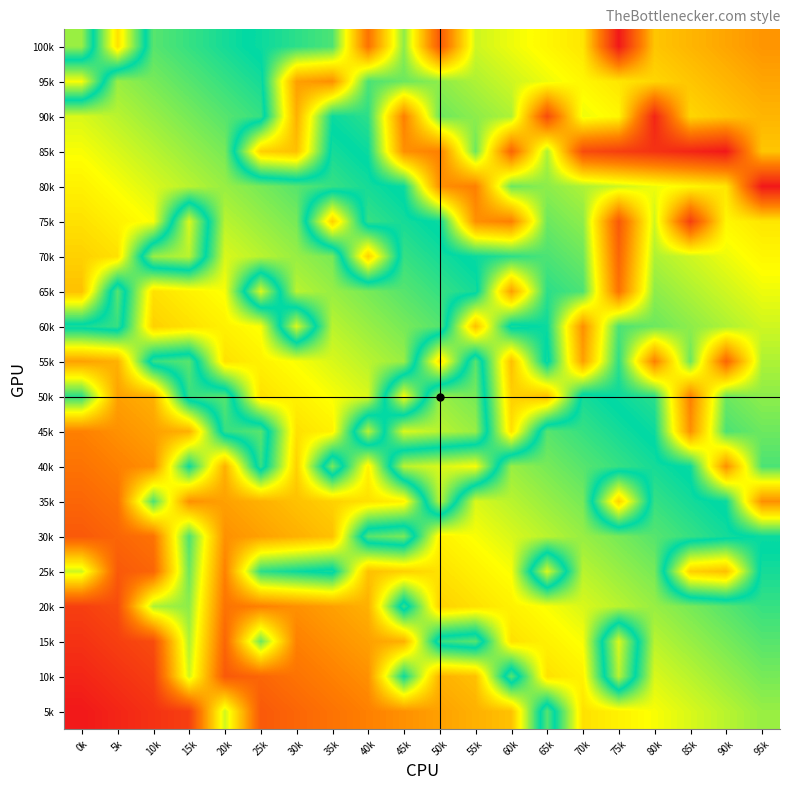

Reading left to right, what are all the values shown in this chart?

100k: 0k=0.4	5k=0.7	10k=0.4	15k=0.5	20k=0.5	25k=0.5	30k=0.5	35k=0.5	40k=0.9	45k=0.6	50k=0.9	55k=0.6	60k=0.7	65k=0.7	70k=0.7	75k=1.0	80k=0.7	85k=0.8	90k=0.8	95k=0.8
95k: 0k=0.7	5k=0.4	10k=0.4	15k=0.4	20k=0.5	25k=0.5	30k=0.8	35k=0.8	40k=0.5	45k=0.6	50k=0.6	55k=0.6	60k=0.6	65k=0.7	70k=0.7	75k=0.7	80k=0.7	85k=0.7	90k=0.8	95k=0.8
90k: 0k=0.4	5k=0.4	10k=0.4	15k=0.4	20k=0.4	25k=0.5	30k=0.8	35k=0.5	40k=0.5	45k=0.8	50k=0.6	55k=0.6	60k=0.6	65k=0.9	70k=0.7	75k=0.7	80k=1.0	85k=0.7	90k=0.7	95k=0.8
85k: 0k=0.3	5k=0.4	10k=0.4	15k=0.4	20k=0.4	25k=0.7	30k=0.7	35k=0.5	40k=0.5	45k=0.8	50k=0.8	55k=0.6	60k=0.9	65k=0.6	70k=0.9	75k=0.9	80k=1.0	85k=1.0	90k=1.0	95k=0.7
80k: 0k=0.3	5k=0.3	10k=0.4	15k=0.4	20k=0.4	25k=0.4	30k=0.4	35k=0.5	40k=0.5	45k=0.5	50k=0.8	55k=0.8	60k=0.6	65k=0.6	70k=0.6	75k=0.6	80k=0.7	85k=0.7	90k=0.7	95k=1.0
75k: 0k=0.3	5k=0.3	10k=0.3	15k=0.6	20k=0.4	25k=0.4	30k=0.4	35k=0.7	40k=0.5	45k=0.5	50k=0.5	55k=0.8	60k=0.8	65k=0.6	70k=0.6	75k=0.9	80k=0.6	85k=0.9	90k=0.7	95k=0.7
70k: 0k=0.3	5k=0.3	10k=0.6	15k=0.6	20k=0.4	25k=0.4	30k=0.4	35k=0.4	40k=0.7	45k=0.5	50k=0.5	55k=0.5	60k=0.5	65k=0.5	70k=0.6	75k=0.9	80k=0.6	85k=0.6	90k=0.7	95k=0.7
65k: 0k=0.3	5k=0.6	10k=0.3	15k=0.3	20k=0.3	25k=0.6	30k=0.4	35k=0.4	40k=0.4	45k=0.4	50k=0.5	55k=0.5	60k=0.8	65k=0.5	70k=0.5	75k=0.9	80k=0.6	85k=0.6	90k=0.6	95k=0.7
60k: 0k=0.5	5k=0.5	10k=0.3	15k=0.3	20k=0.3	25k=0.3	30k=0.6	35k=0.4	40k=0.4	45k=0.4	50k=0.4	55k=0.7	60k=0.5	65k=0.5	70k=0.8	75k=0.5	80k=0.6	85k=0.6	90k=0.6	95k=0.6
55k: 0k=0.2	5k=0.2	10k=0.5	15k=0.6	20k=0.3	25k=0.3	30k=0.3	35k=0.4	40k=0.4	45k=0.4	50k=0.7	55k=0.4	60k=0.7	65k=0.5	70k=0.8	75k=0.5	80k=0.8	85k=0.6	90k=0.9	95k=0.6
50k: 0k=0.5	5k=0.2	10k=0.2	15k=0.5	20k=0.6	25k=0.3	30k=0.3	35k=0.3	40k=0.4	45k=0.7	50k=0.4	55k=0.4	60k=0.7	65k=0.7	70k=0.5	75k=0.5	80k=0.5	85k=0.8	90k=0.6	95k=0.6
45k: 0k=0.2	5k=0.2	10k=0.2	15k=0.2	20k=0.5	25k=0.6	30k=0.3	35k=0.3	40k=0.6	45k=0.4	50k=0.4	55k=0.4	60k=0.7	65k=0.4	70k=0.5	75k=0.5	80k=0.5	85k=0.8	90k=0.5	95k=0.6
40k: 0k=0.1	5k=0.2	10k=0.2	15k=0.5	20k=0.2	25k=0.5	30k=0.3	35k=0.6	40k=0.3	45k=0.6	50k=0.6	55k=0.7	60k=0.4	65k=0.4	70k=0.4	75k=0.5	80k=0.5	85k=0.5	90k=0.8	95k=0.5
35k: 0k=0.1	5k=0.1	10k=0.5	15k=0.2	20k=0.2	25k=0.2	30k=0.3	35k=0.3	40k=0.3	45k=0.3	50k=0.6	55k=0.4	60k=0.4	65k=0.4	70k=0.4	75k=0.7	80k=0.5	85k=0.5	90k=0.5	95k=0.8
30k: 0k=0.1	5k=0.1	10k=0.1	15k=0.5	20k=0.2	25k=0.2	30k=0.2	35k=0.3	40k=0.6	45k=0.6	50k=0.3	55k=0.3	60k=0.4	65k=0.4	70k=0.4	75k=0.4	80k=0.4	85k=0.5	90k=0.5	95k=0.5
25k: 0k=0.4	5k=0.1	10k=0.1	15k=0.4	20k=0.2	25k=0.5	30k=0.5	35k=0.5	40k=0.3	45k=0.3	50k=0.3	55k=0.3	60k=0.3	65k=0.6	70k=0.4	75k=0.4	80k=0.4	85k=0.7	90k=0.7	95k=0.5
20k: 0k=0.1	5k=0.1	10k=0.4	15k=0.4	20k=0.1	25k=0.2	30k=0.2	35k=0.2	40k=0.2	45k=0.5	50k=0.3	55k=0.3	60k=0.3	65k=0.3	70k=0.4	75k=0.4	80k=0.4	85k=0.4	90k=0.4	95k=0.5
15k: 0k=0.0	5k=0.1	10k=0.1	15k=0.4	20k=0.1	25k=0.4	30k=0.2	35k=0.2	40k=0.2	45k=0.2	50k=0.5	55k=0.6	60k=0.3	65k=0.3	70k=0.3	75k=0.6	80k=0.4	85k=0.4	90k=0.4	95k=0.4
10k: 0k=0.0	5k=0.0	10k=0.1	15k=0.4	20k=0.1	25k=0.1	30k=0.1	35k=0.2	40k=0.2	45k=0.5	50k=0.2	55k=0.3	60k=0.6	65k=0.3	70k=0.3	75k=0.6	80k=0.4	85k=0.4	90k=0.4	95k=0.4
5k: 0k=0.0	5k=0.0	10k=0.0	15k=0.1	20k=0.4	25k=0.1	30k=0.1	35k=0.1	40k=0.2	45k=0.2	50k=0.2	55k=0.2	60k=0.3	65k=0.6	70k=0.3	75k=0.3	80k=0.3	85k=0.4	90k=0.4	95k=0.4